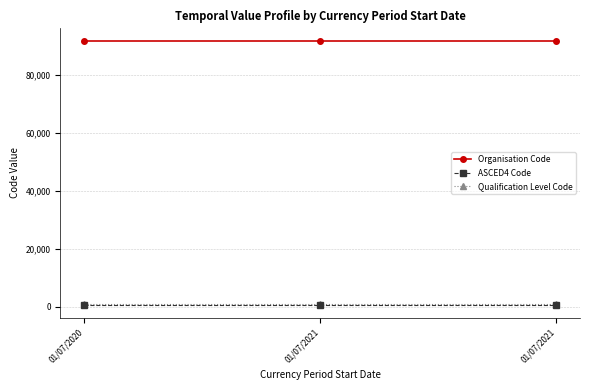

At which label does Qualification Level Code reach its peak?

01/07/2020